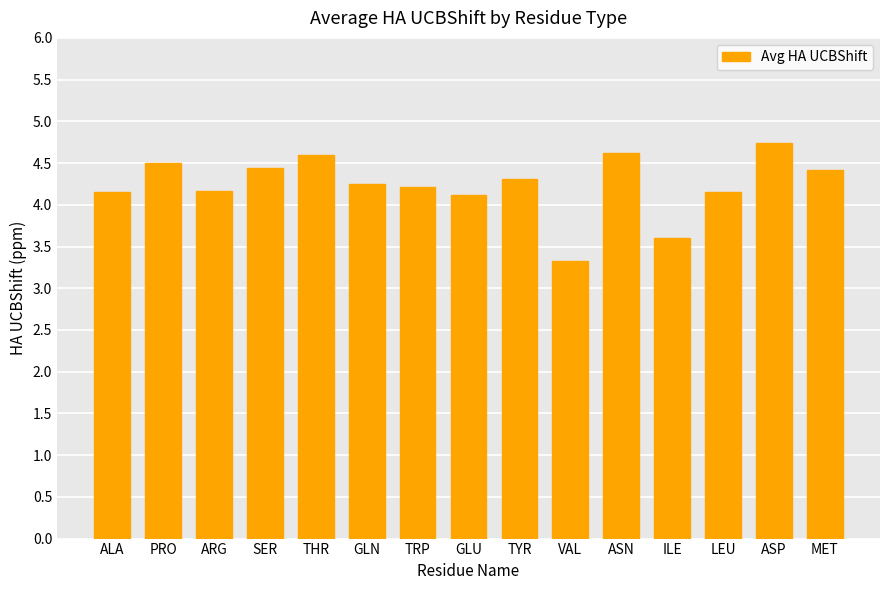

How many data points are less than 4?

2